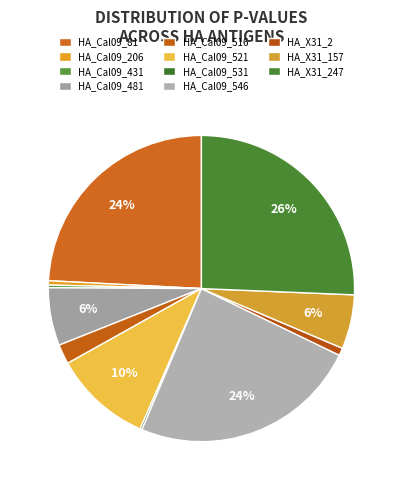

Count the number of slices in the pie.

11